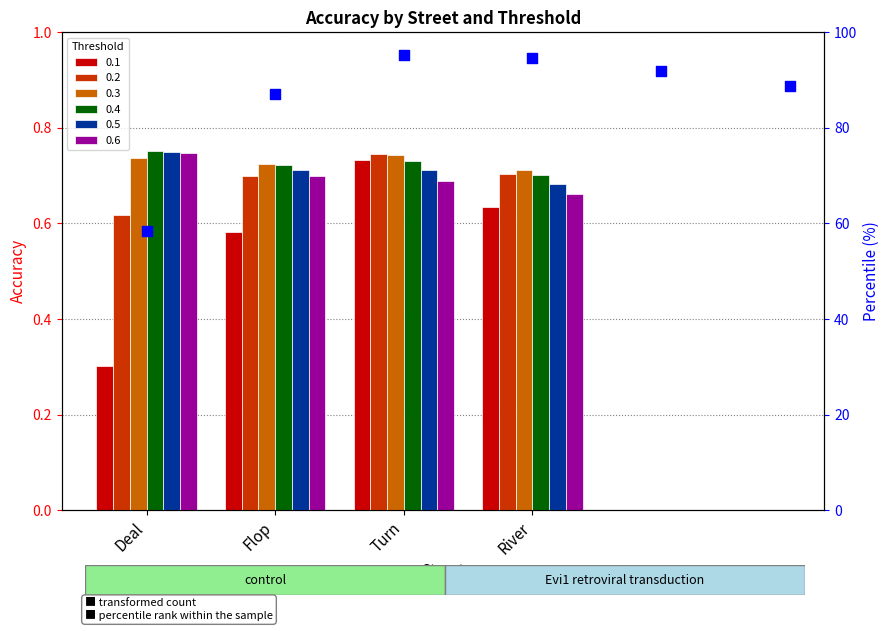

Between Flop and Deal, which is larger?

Flop